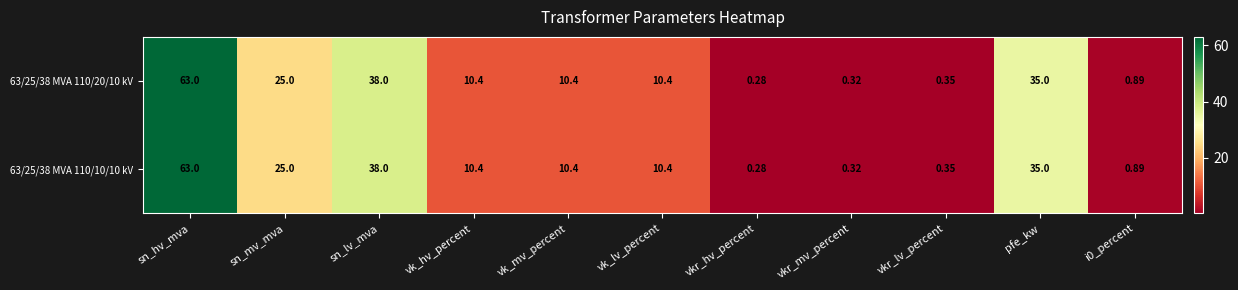

Is the value of 63/25/38 MVA 110/10/10 kV at vk_mv_percent greater than the value of 63/25/38 MVA 110/20/10 kV at sn_lv_mva?

No